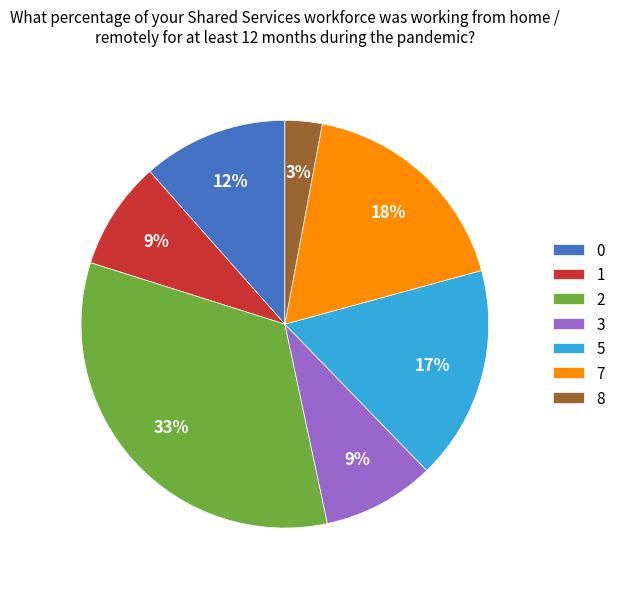

The 2 slice represents 40% of the pie. True or false?

False